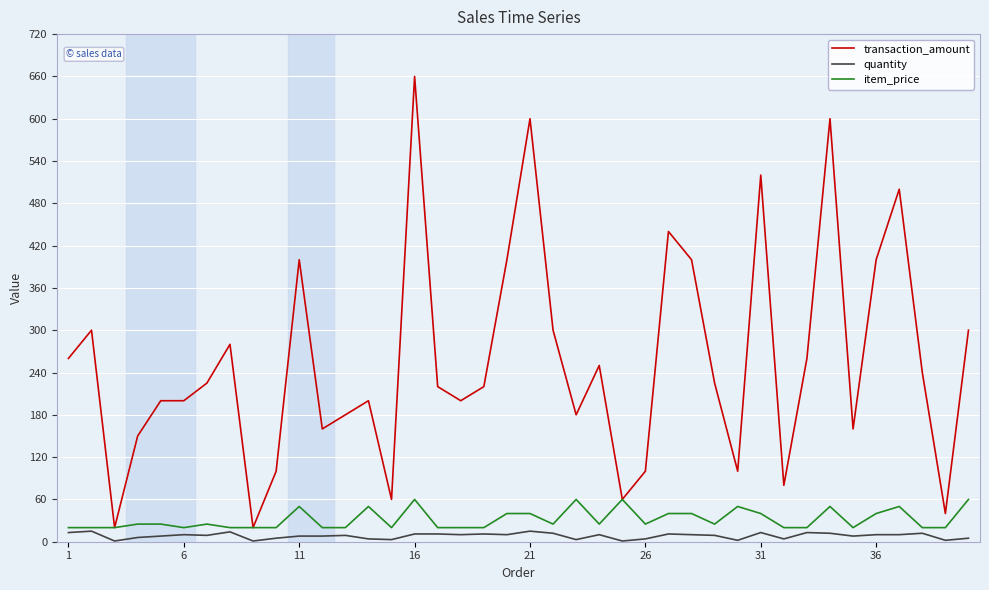

Which series has the largest total across all categories?

transaction_amount